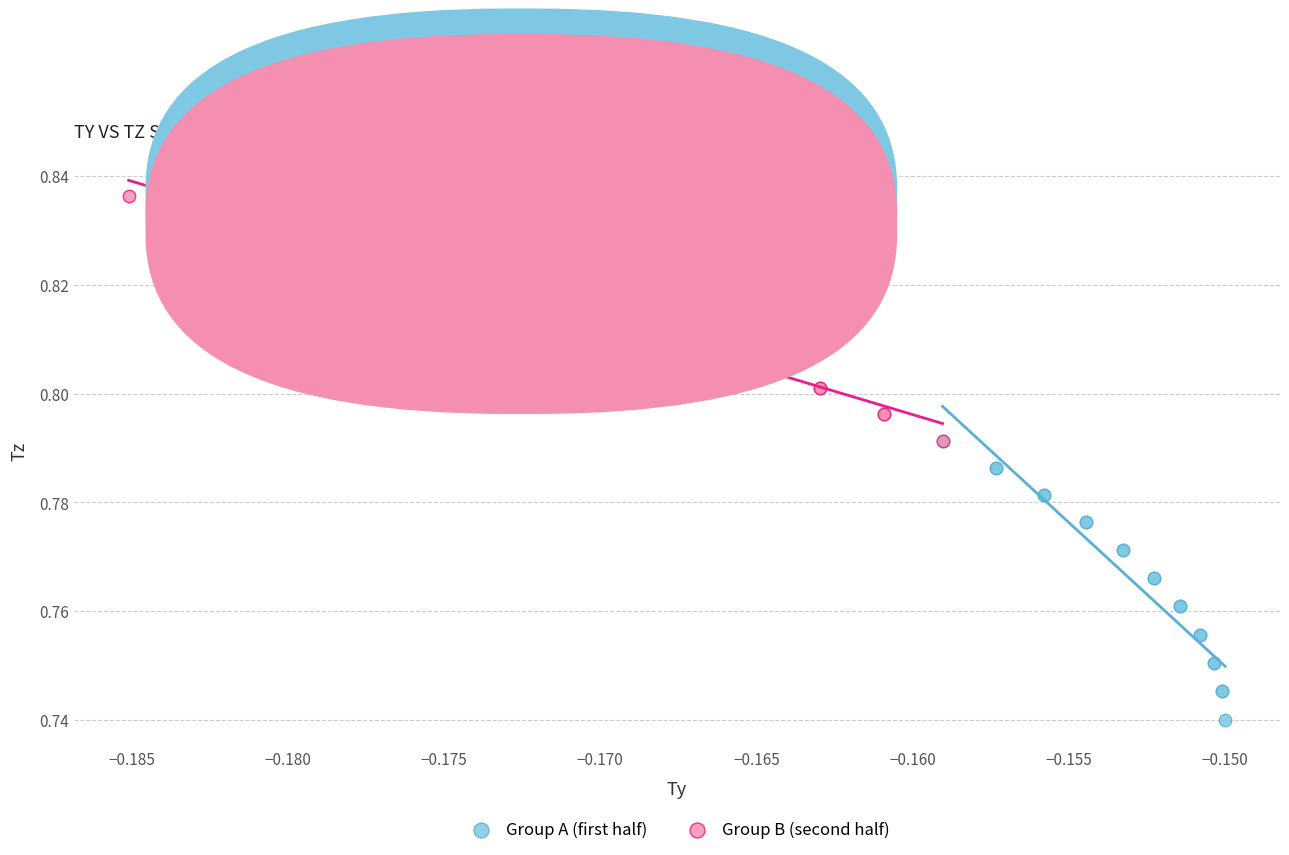

Which series reaches the maximum Y coordinate?

Group B (second half)